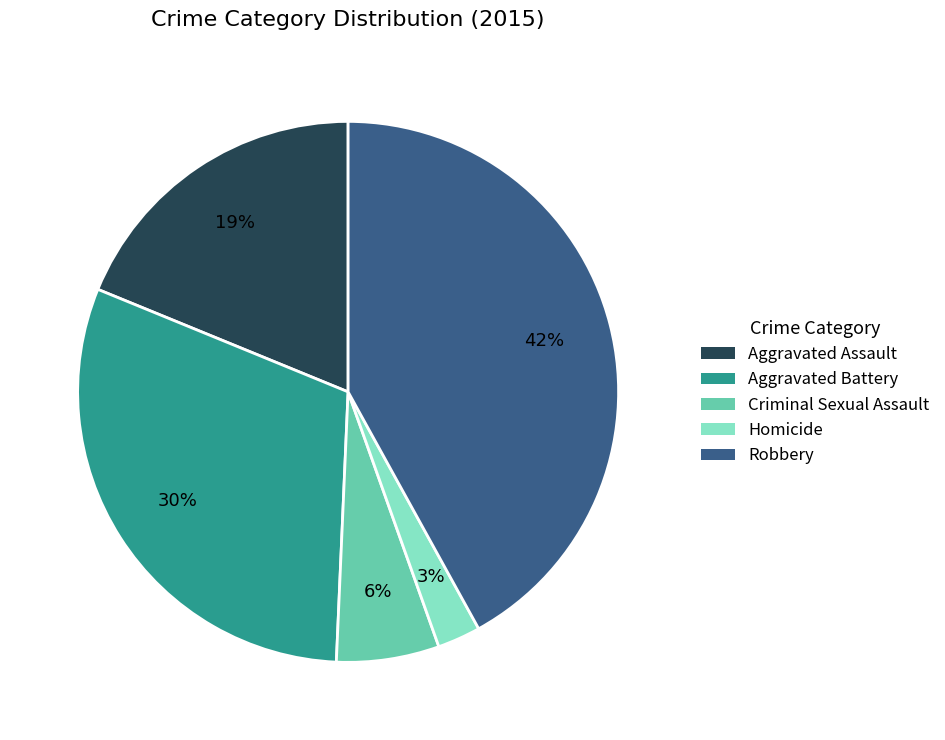

How many segments does this pie chart have?

5